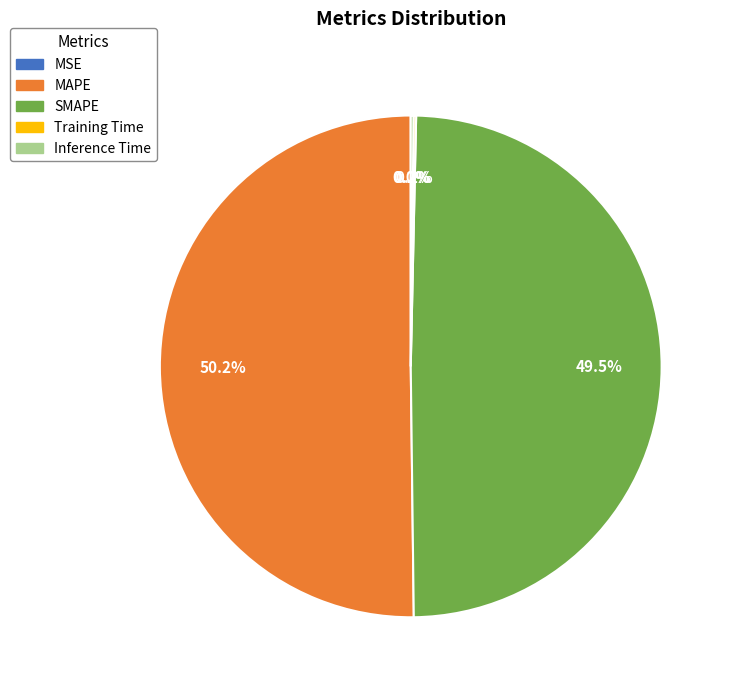

What percentage do SMAPE and MAPE together represent?

99.6%